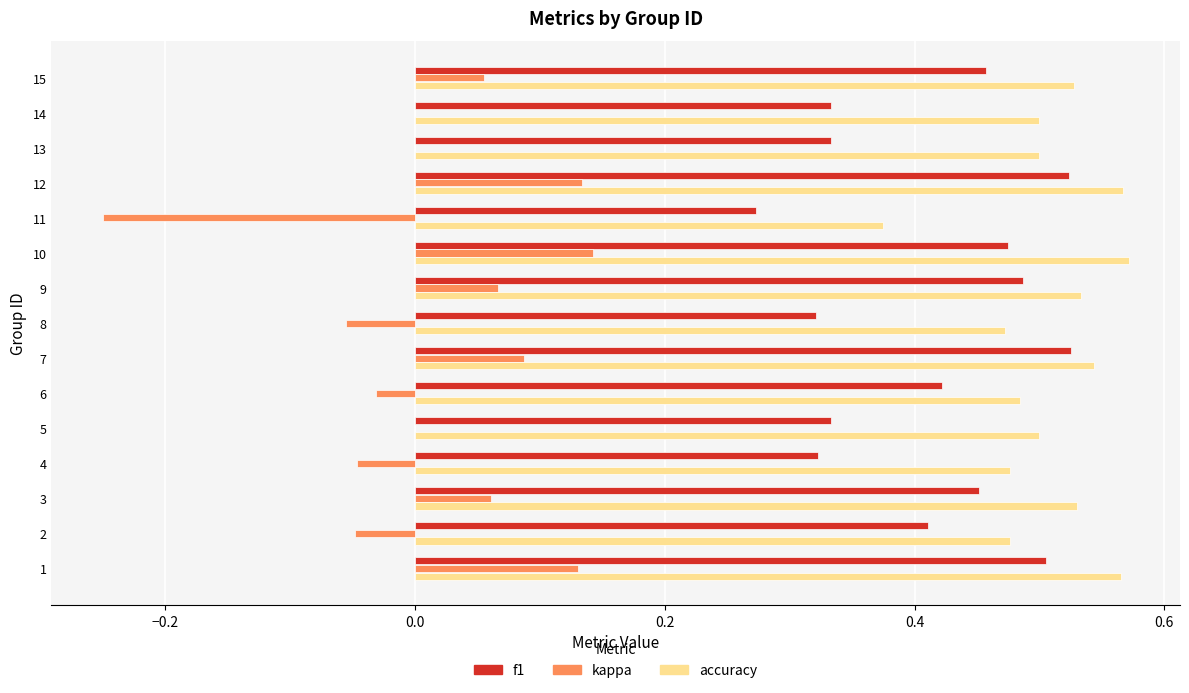

How many data points does each series have?

15